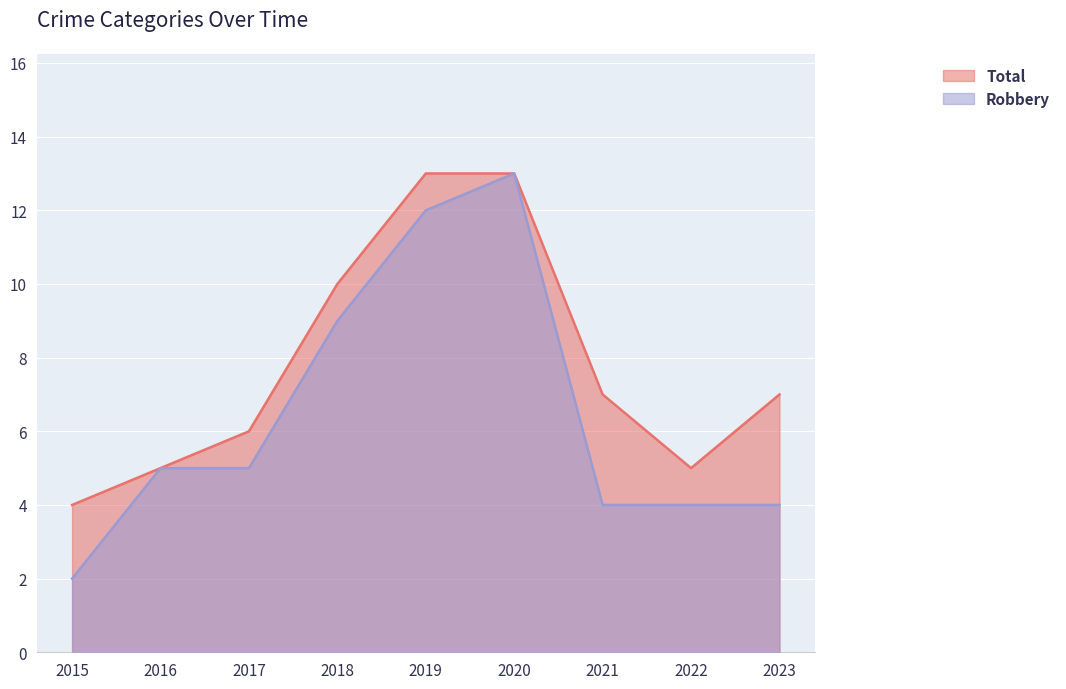

Where is Robbery nearest to the value 7?

2016